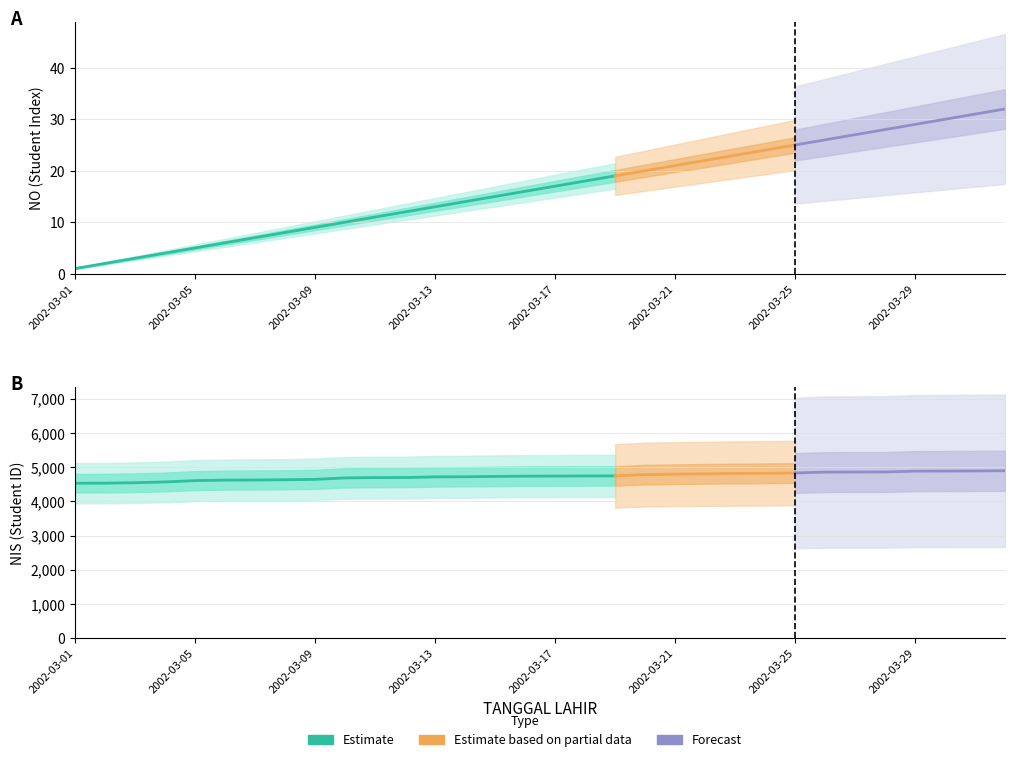

What is the total value across all series at 2002-03-03?

4549